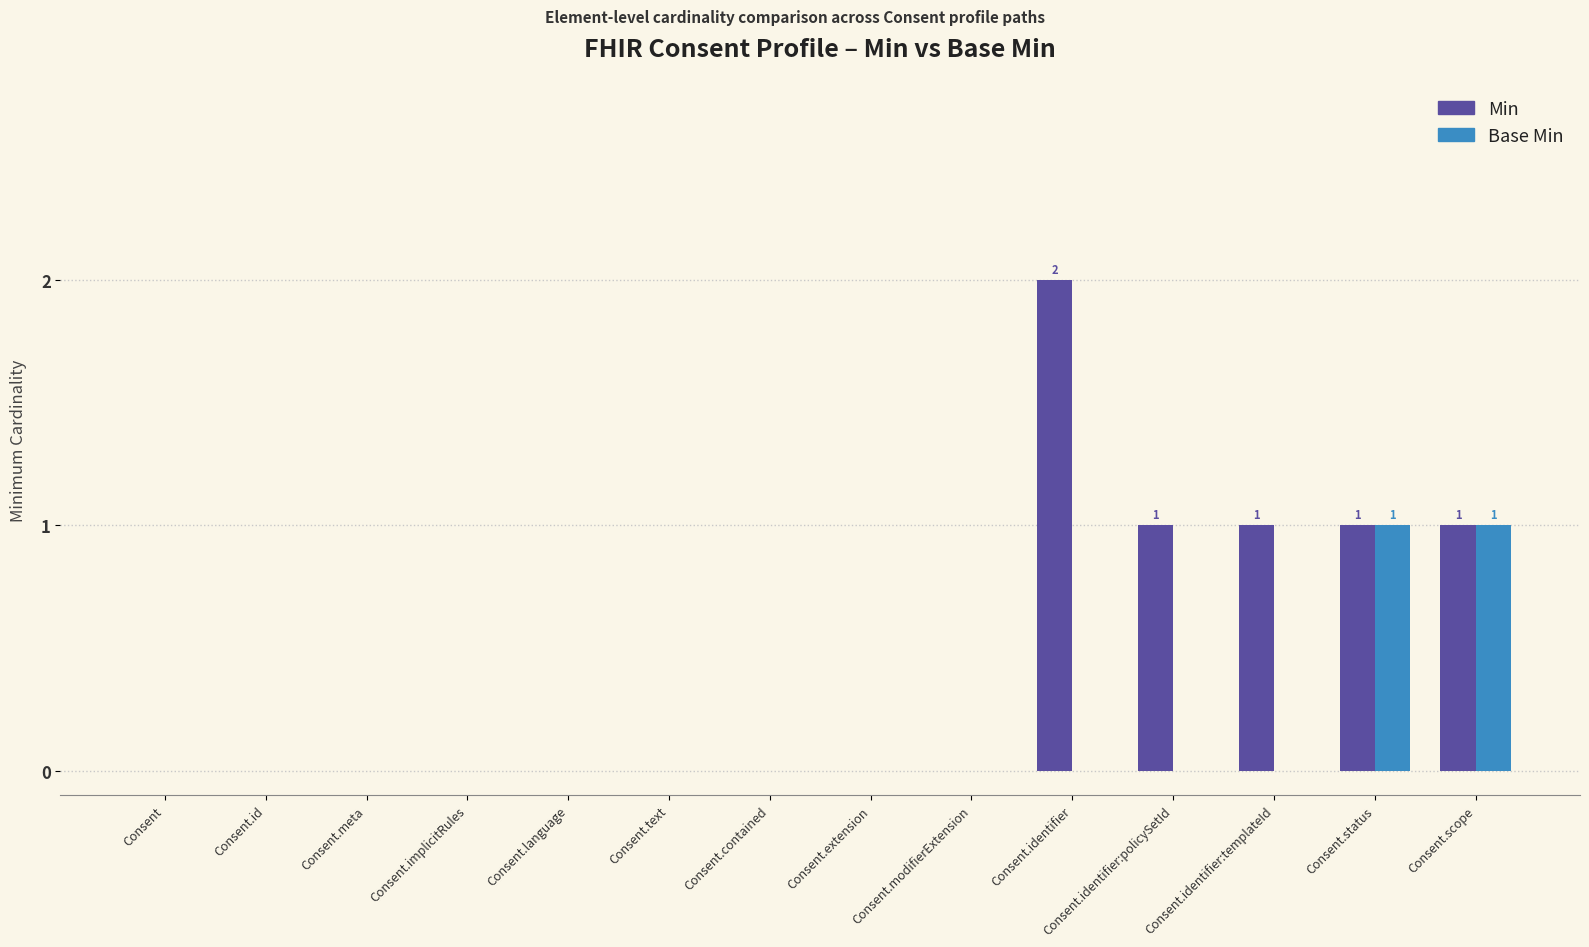

How many Base Min values are between 0 and 1?

14